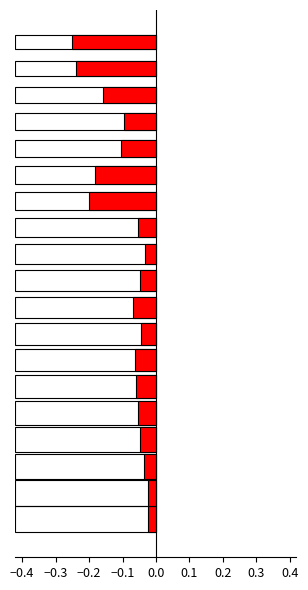

Rank the categories by Yield Change (2011-01-05 vs 2011-01-04) value from highest to lowest.

20y, 30y, 3y, 15y, 6y, 10y, 4y, 9y, 2y, 8y, 7y, 5y, 3m, 6m, 2m, 9m, 1y, 1m, 0d